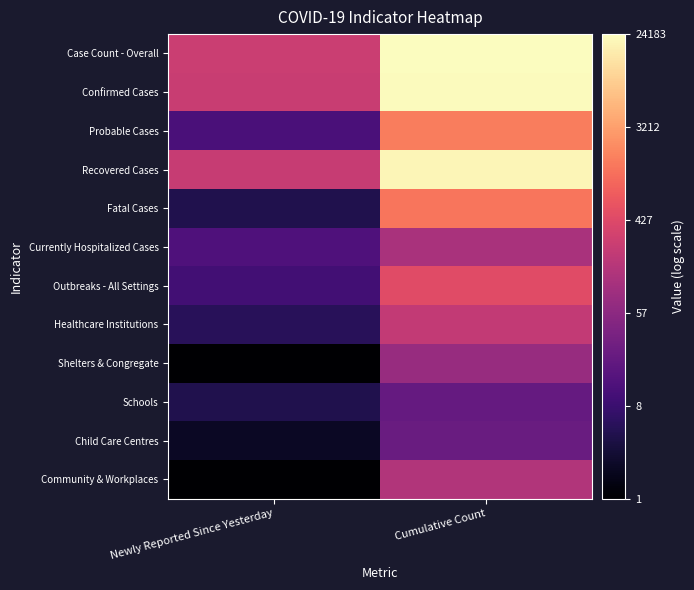

What is the total value across all series at Cumulative Count?

33.2